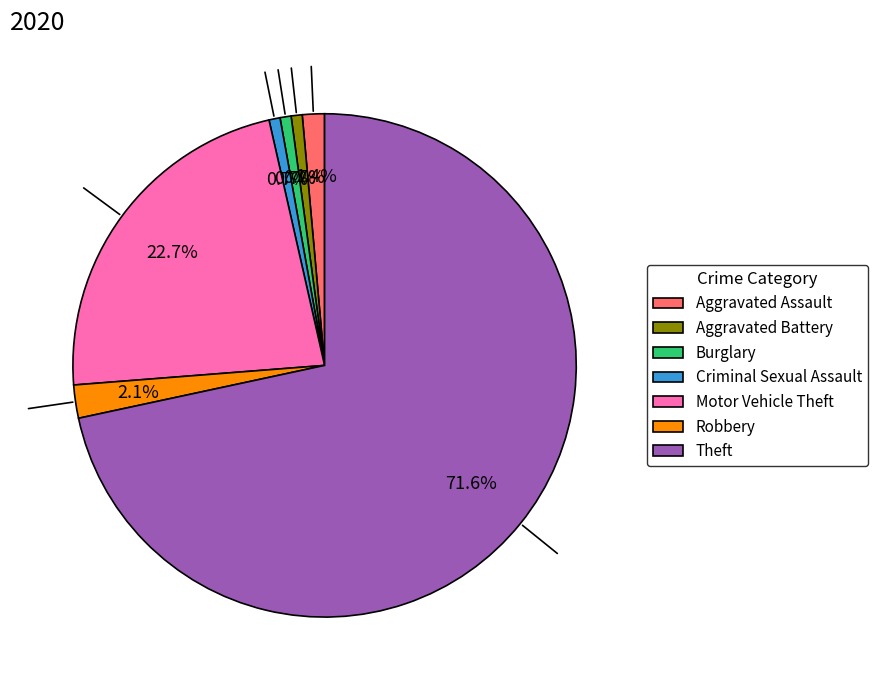

How many segments does this pie chart have?

7